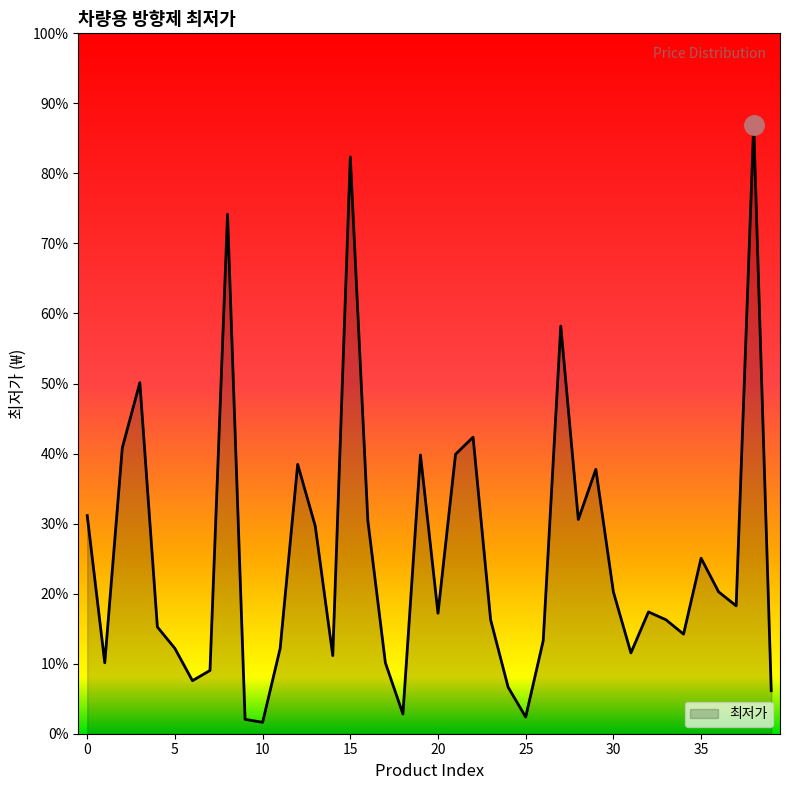

What is the sum of all values?

989230